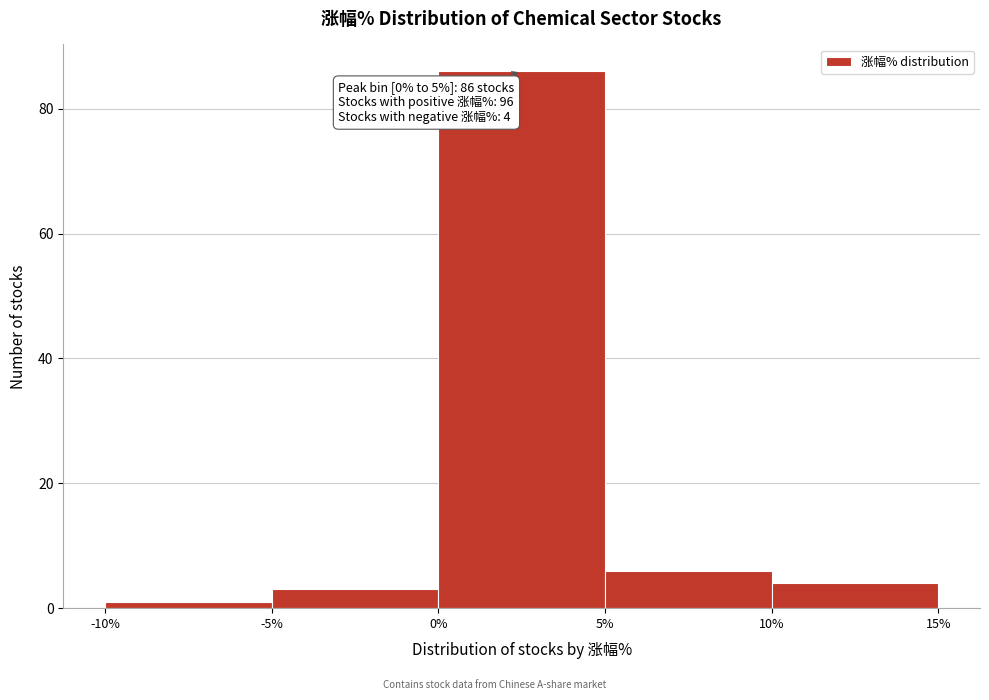

Over which range of the x-axis is the bar tallest?

0% to 5%